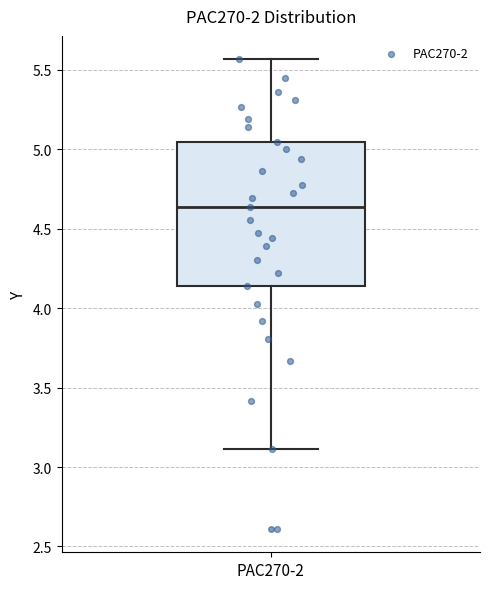

Read this box plot against the y-axis: the position of the median line, the range covered by the box, and the ends of both whiskers. The values are not printed on the chart, so give them approximately, as read against the axis.

median 4.65, box 4.15 to 5.05, whiskers 3.10 to 5.55